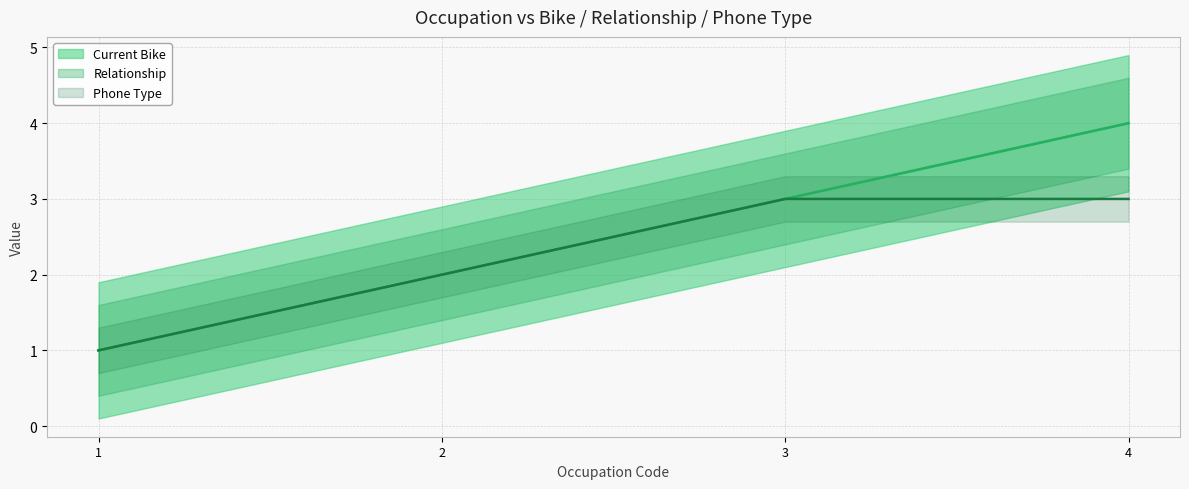

At 1, list the series in order from smallest to largest.

Current Bike (line), Relationship (line), Phone Type (line)